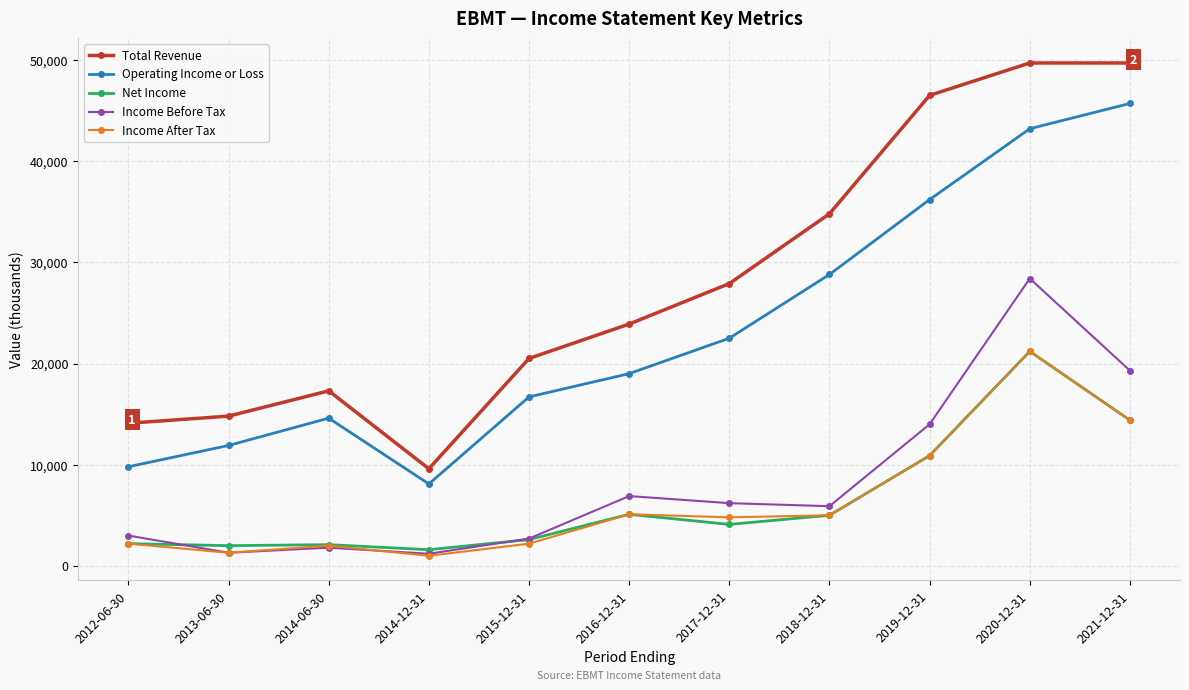

In Income Before Tax, how many points are lower than both neighbors (excluding endpoints)?

3